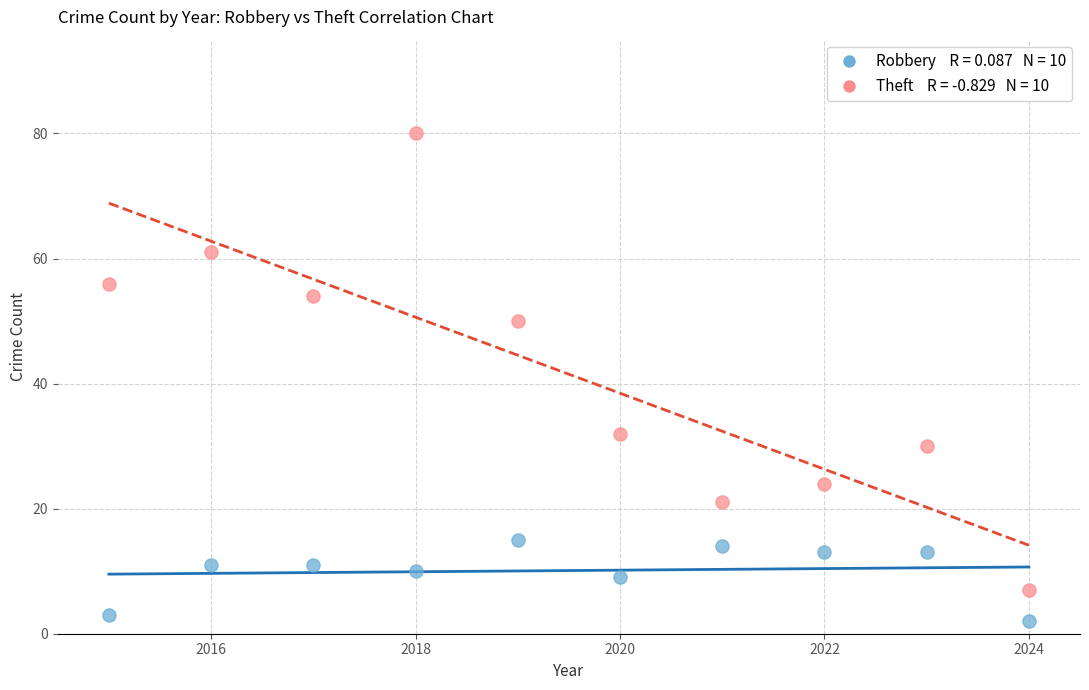

Across all data points, what is the range of X values (max minus min)?

9